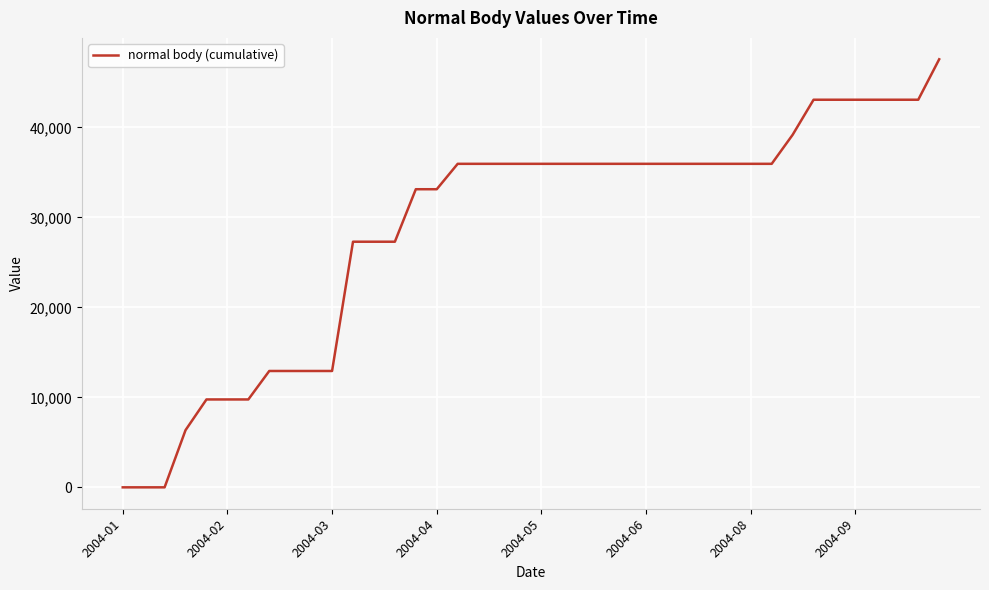

Does the chart have visible grid lines?

Yes